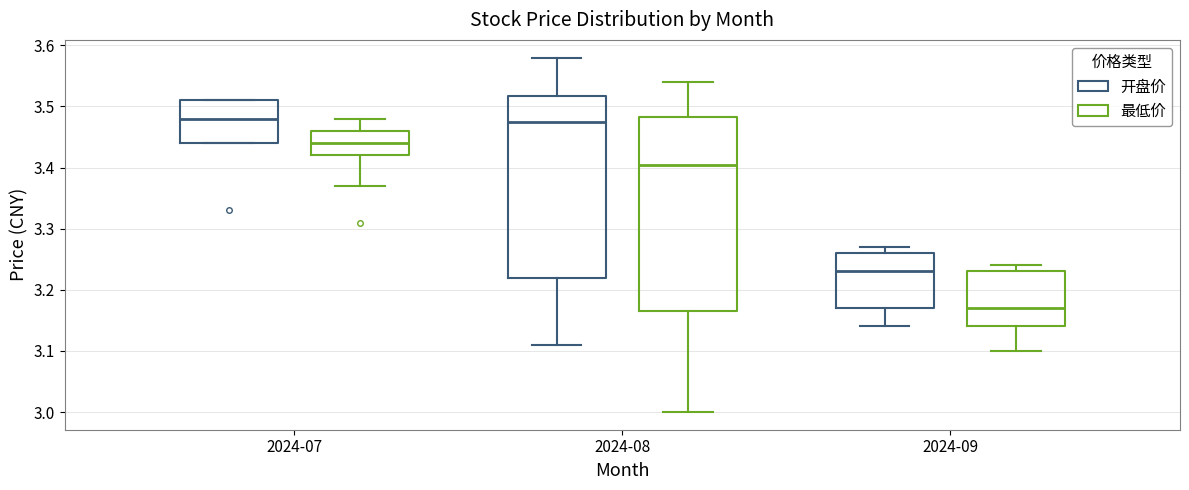

Reading left to right, read every box against the y-axis: the position of its median line, the range the box covers, and the ends of its whiskers. The values are not printed on the chart, so give them approximately, as read against the axis.

2024-07 (开盘价): median 3.48, box 3.44 to 3.51, whiskers 3.44 to 3.51
2024-07 (最低价): median 3.44, box 3.42 to 3.46, whiskers 3.37 to 3.48
2024-08 (开盘价): median 3.48, box 3.22 to 3.52, whiskers 3.11 to 3.58
2024-08 (最低价): median 3.41, box 3.17 to 3.48, whiskers 3.00 to 3.54
2024-09 (开盘价): median 3.23, box 3.17 to 3.26, whiskers 3.14 to 3.27
2024-09 (最低价): median 3.17, box 3.14 to 3.23, whiskers 3.10 to 3.24